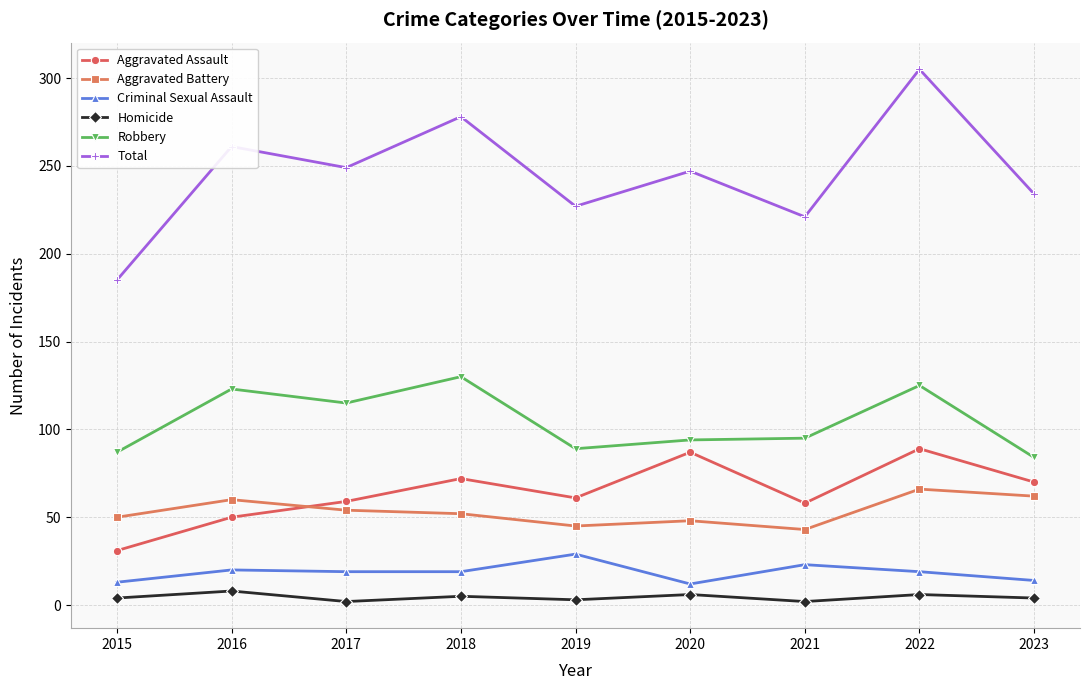

Which series has the widest spread of values?

Total